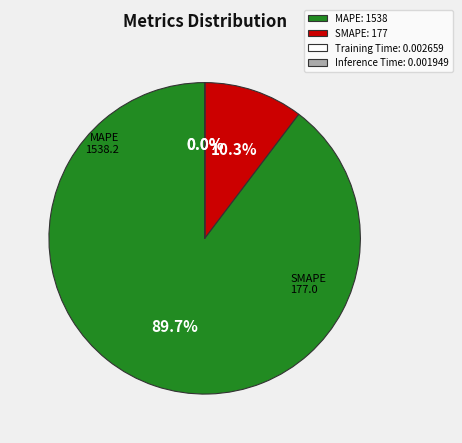

Combined, what portion of the pie is SMAPE: 177 and MAPE: 1538?

100.0%